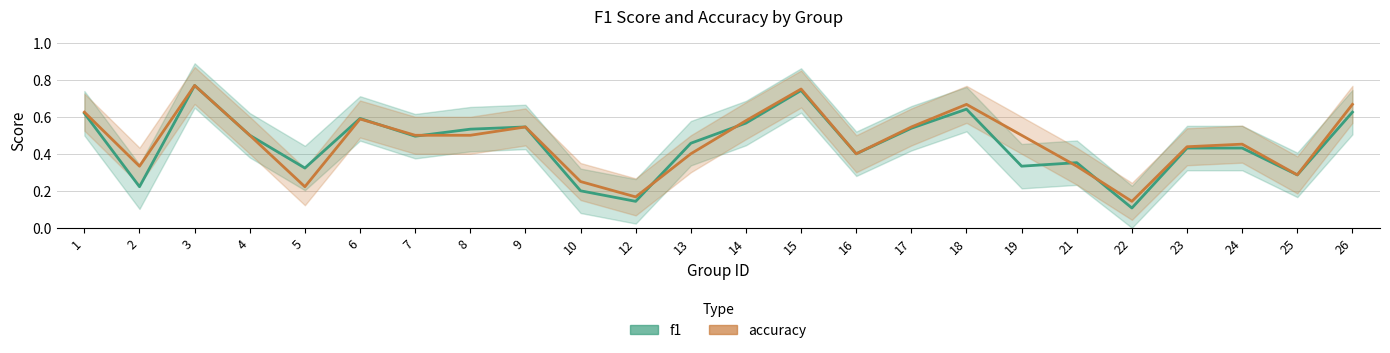

Count the number of data series in this chart.

2